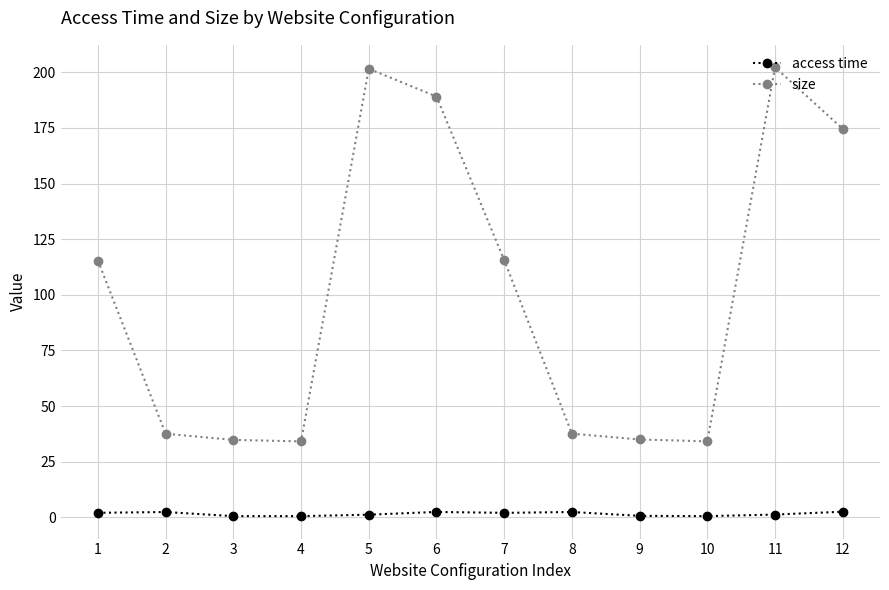

True or false: size has a value of 35.0 at 9.

True